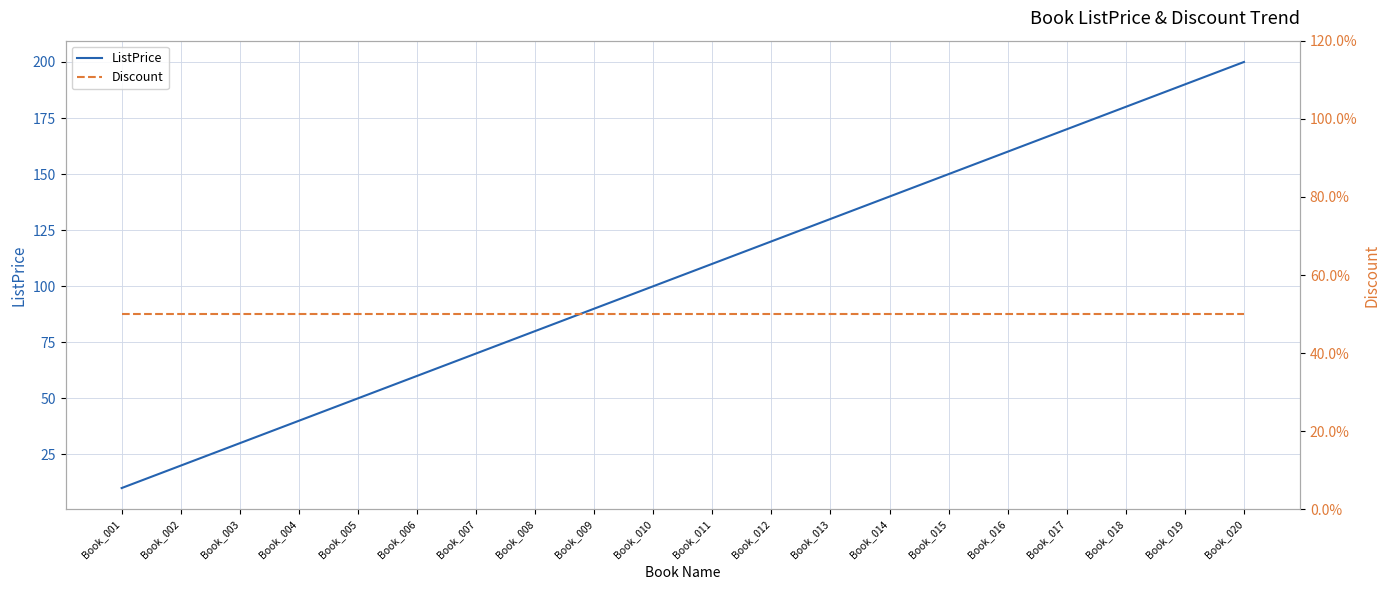

Is it true that Discount equals 0.5 at Book_014?

True